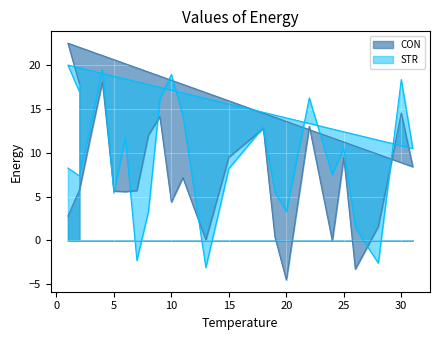

What is the sum of the STR values at 1 and 3?

33.2